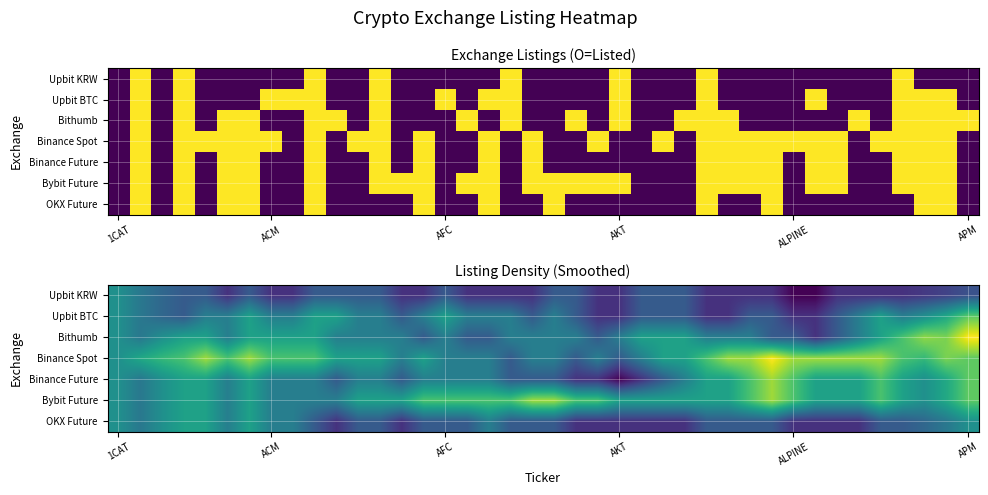

How many series are shown in this chart?

7